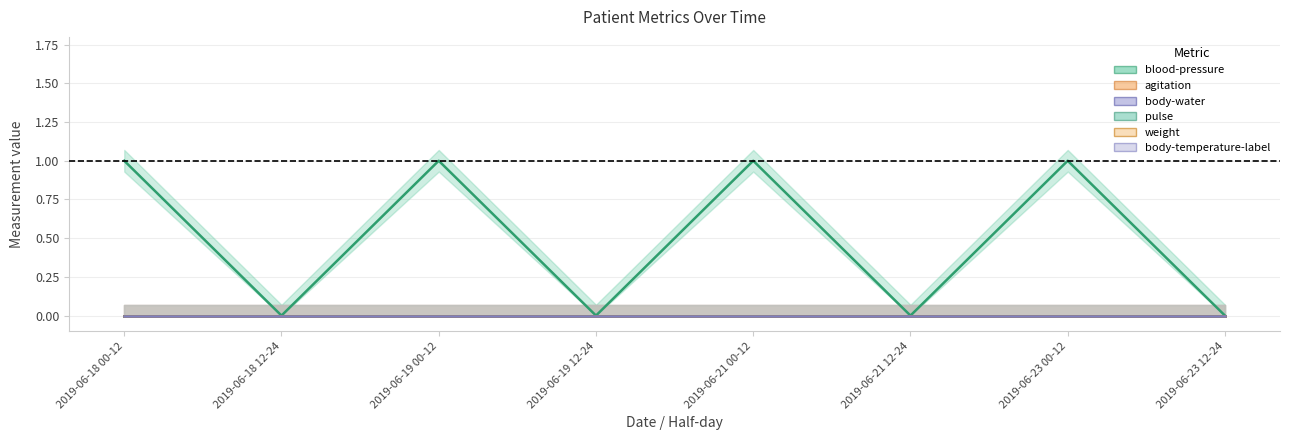

True or false: body-water and pulse cross at least once.

False